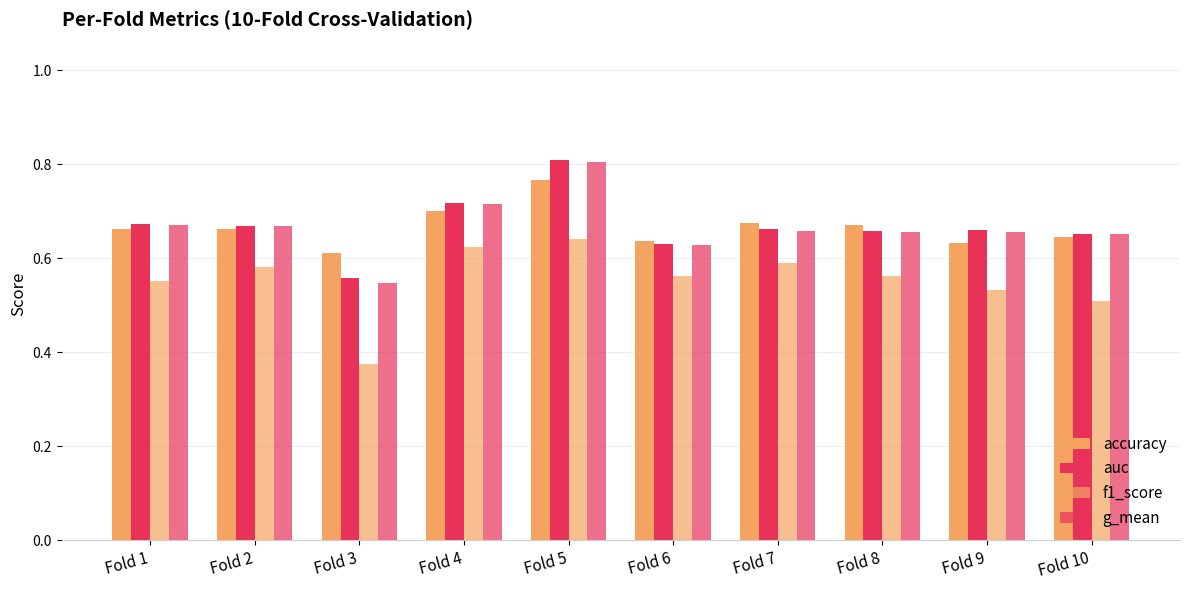

How many bars are there in each group?

4